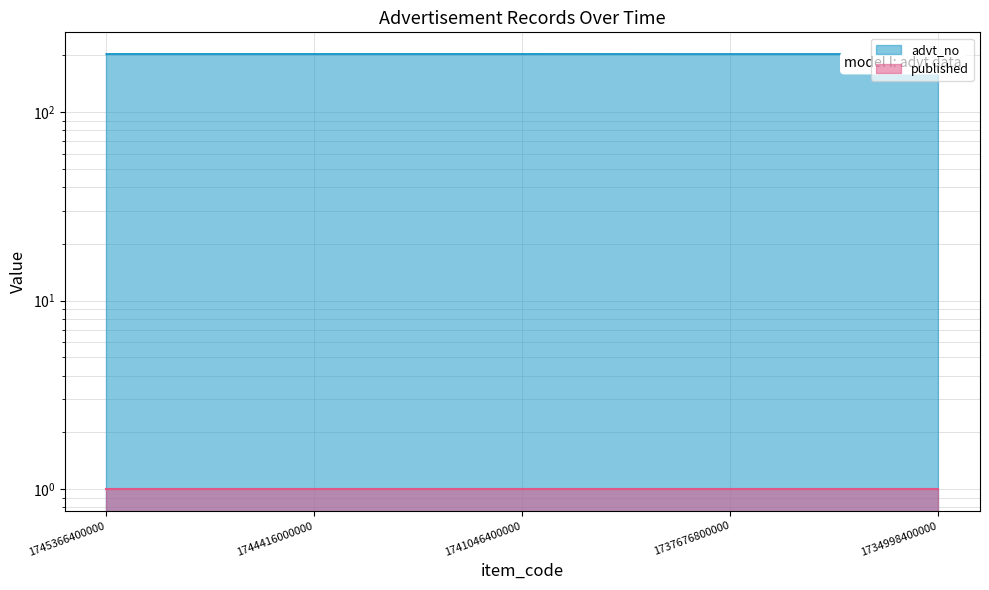

Rank the categories by value from lowest to highest.

1737676800000, 1734998400000, 1744416000000, 1741046400000, 1745366400000